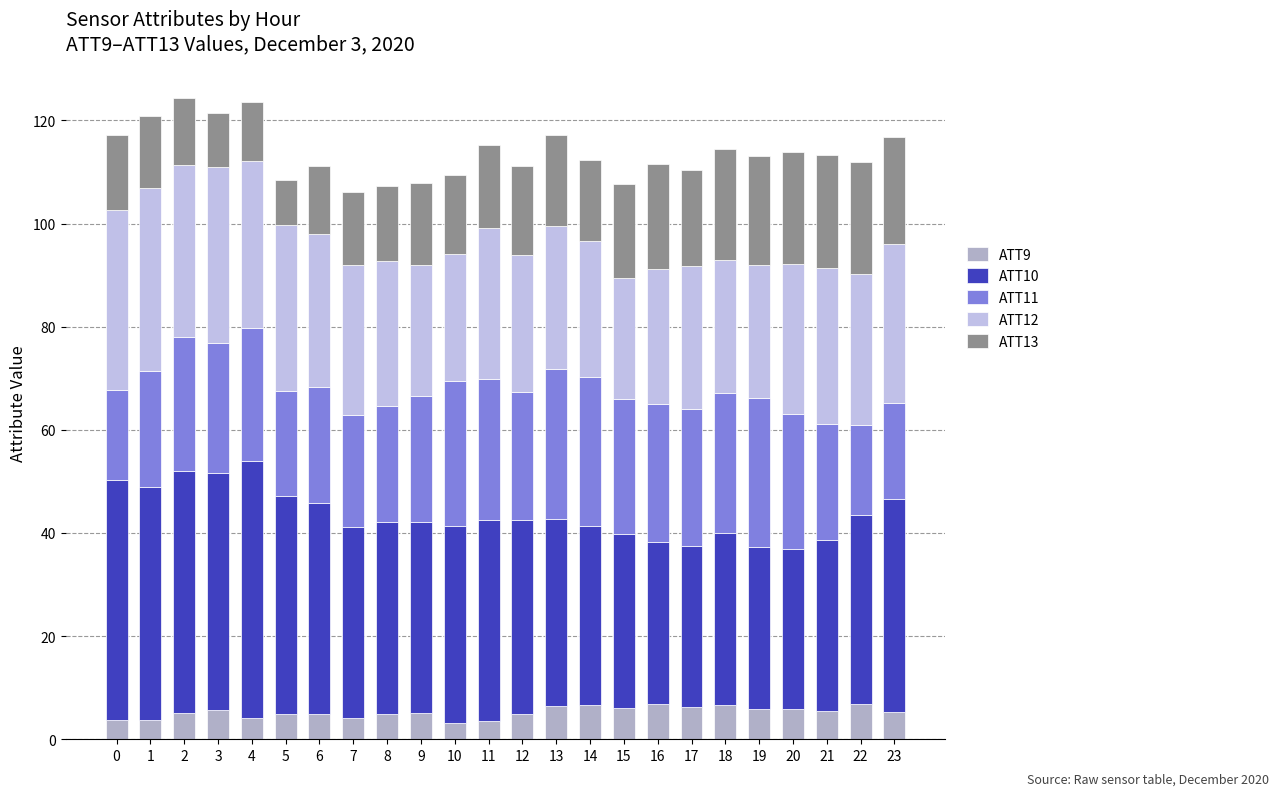

What is the difference between the maximum and second lowest values in the ATT11 series?

11.5